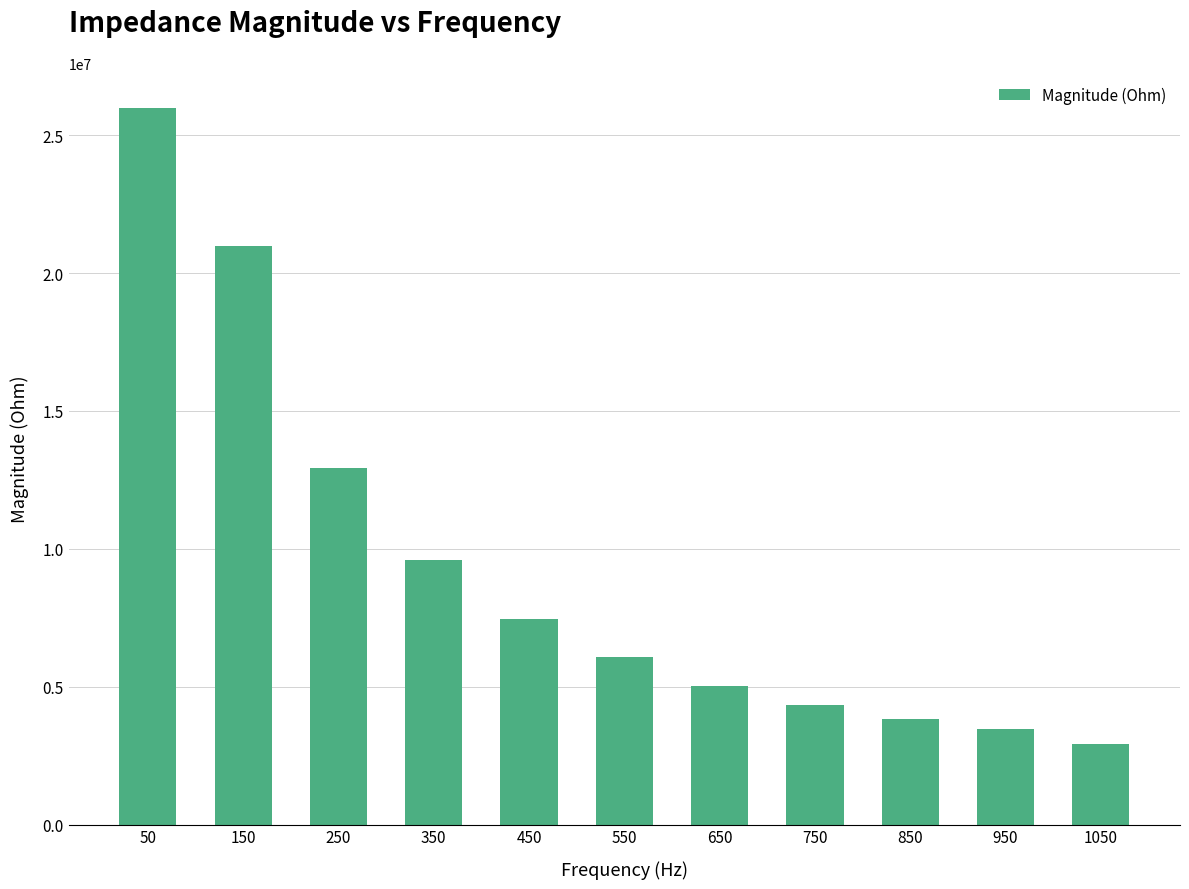

What is the value of the 3rd bar from the left?

12937886.4